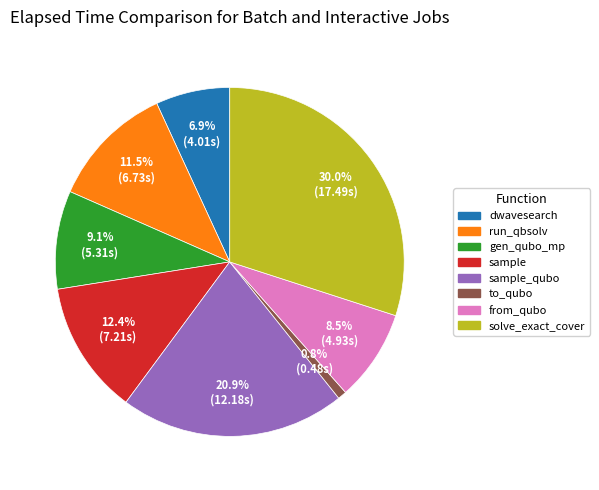

Does any single category account for the majority?

No